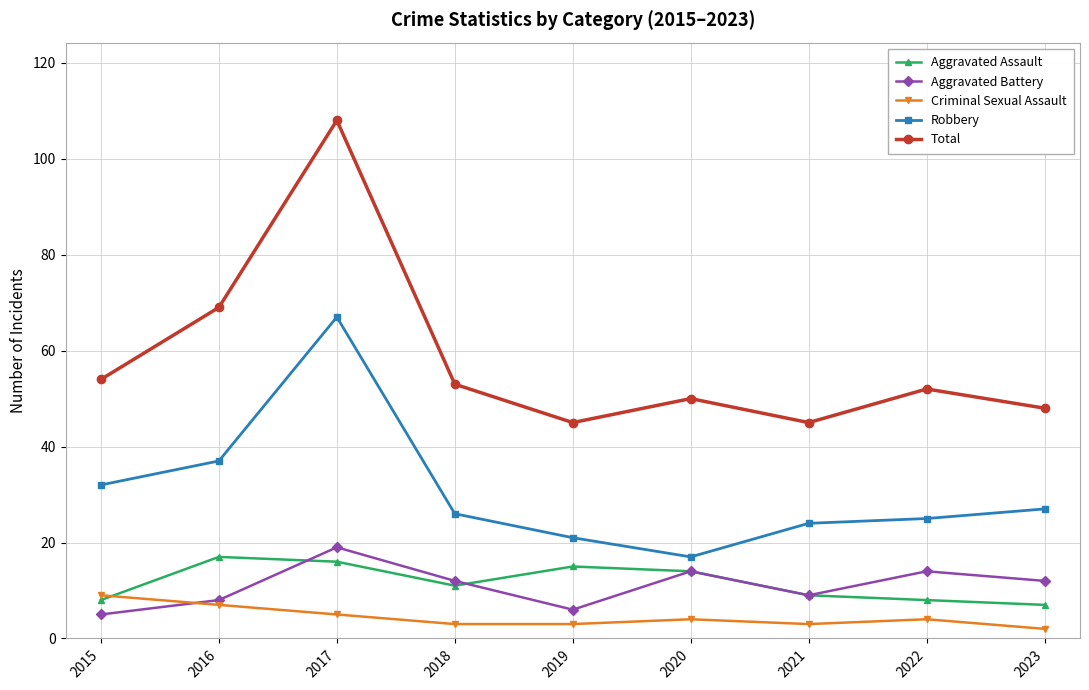

How many data points does each series have?

9